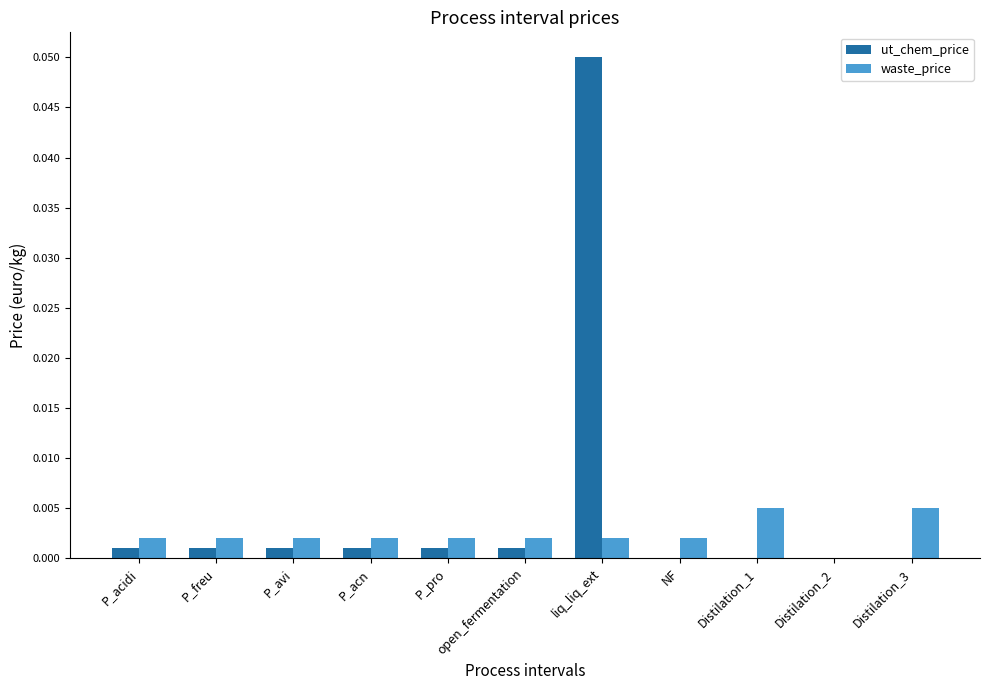

The value of waste_price at Distilation_3 is 0.0. True or false?

True